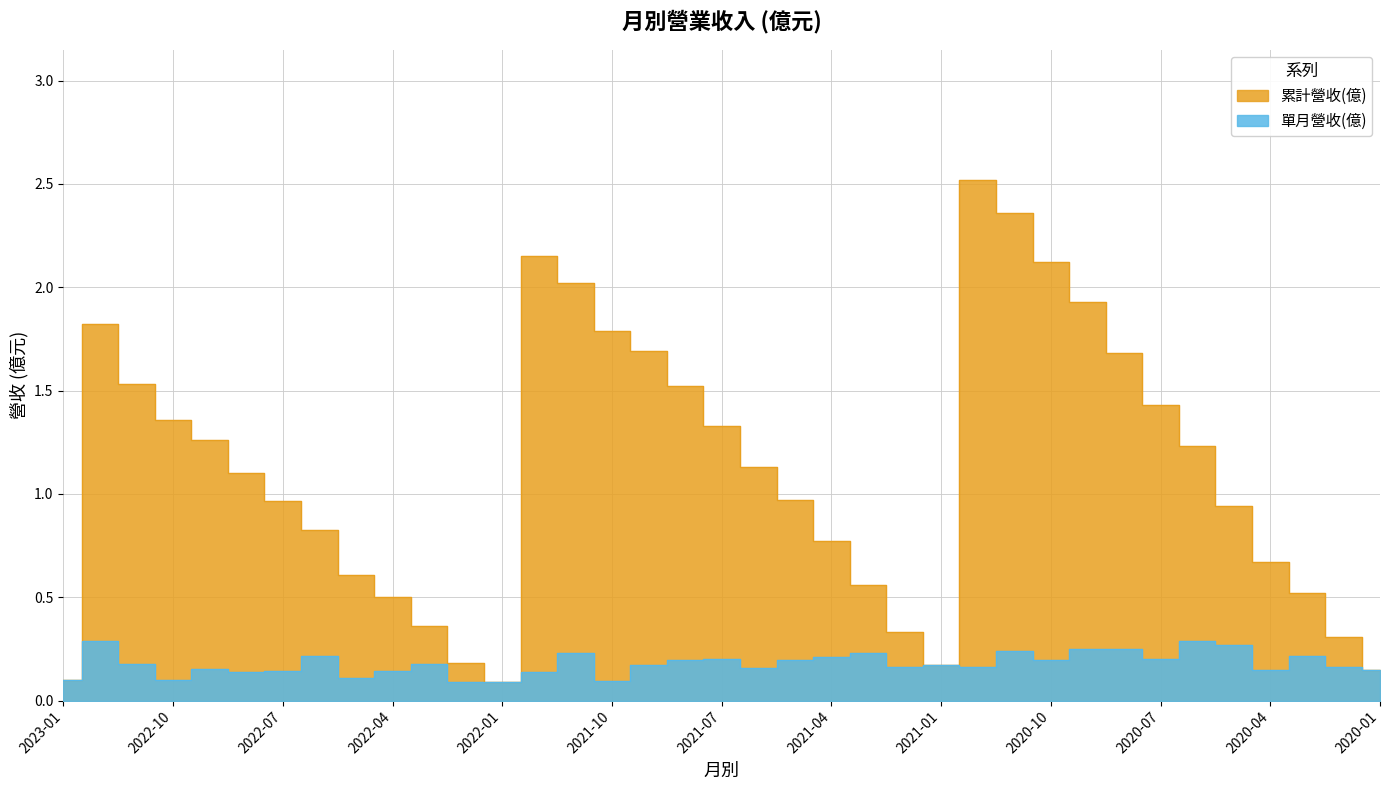

Does the chart have visible grid lines?

Yes